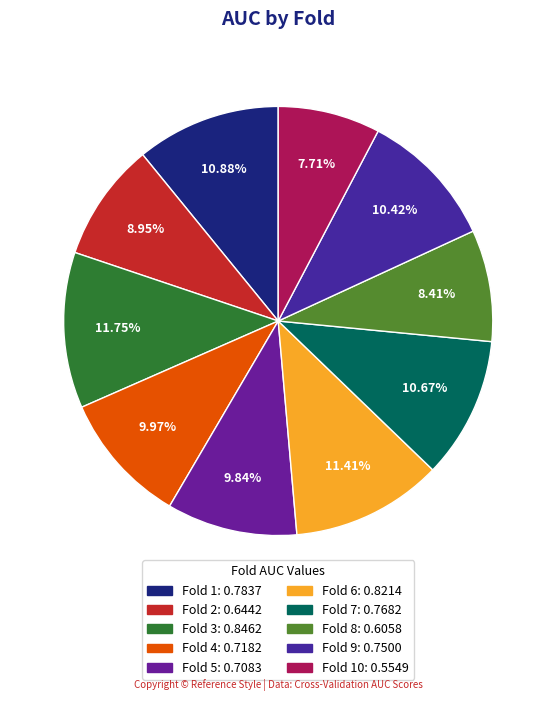

Is there any slice that represents more than half of the pie?

No